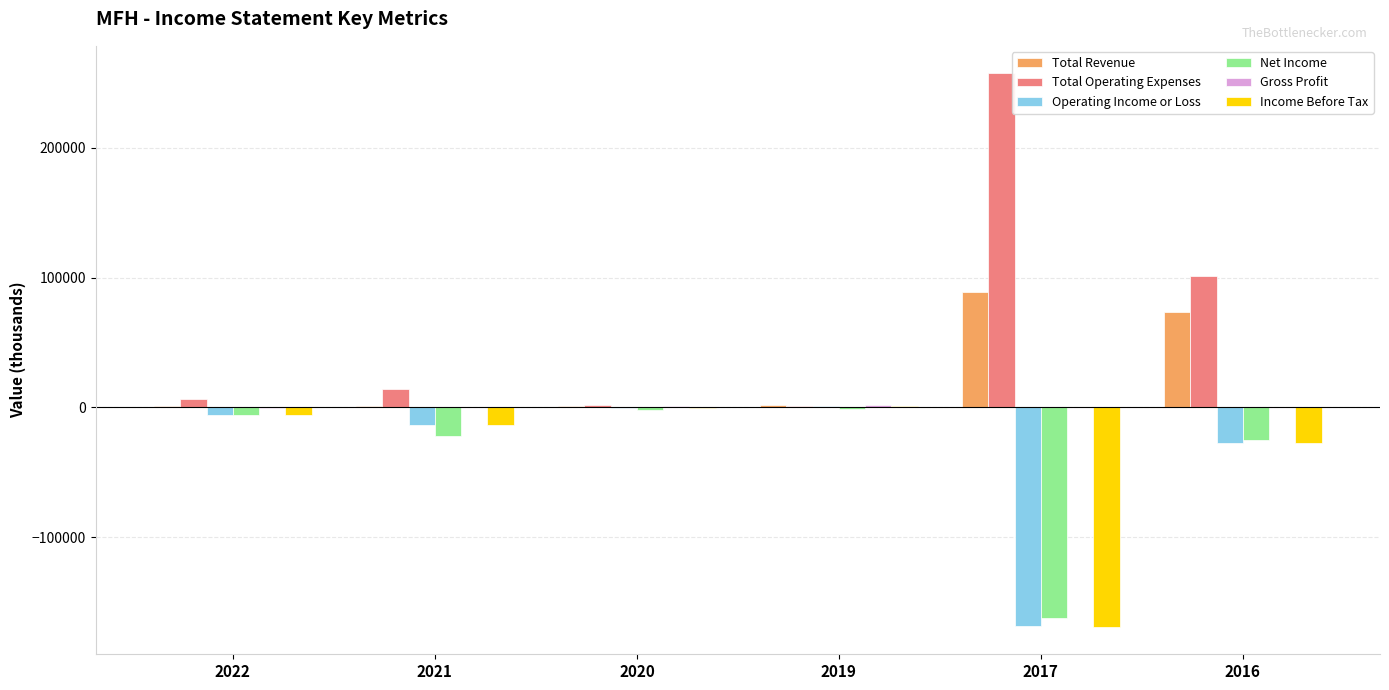

What is the maximum value shown in the chart?

257100